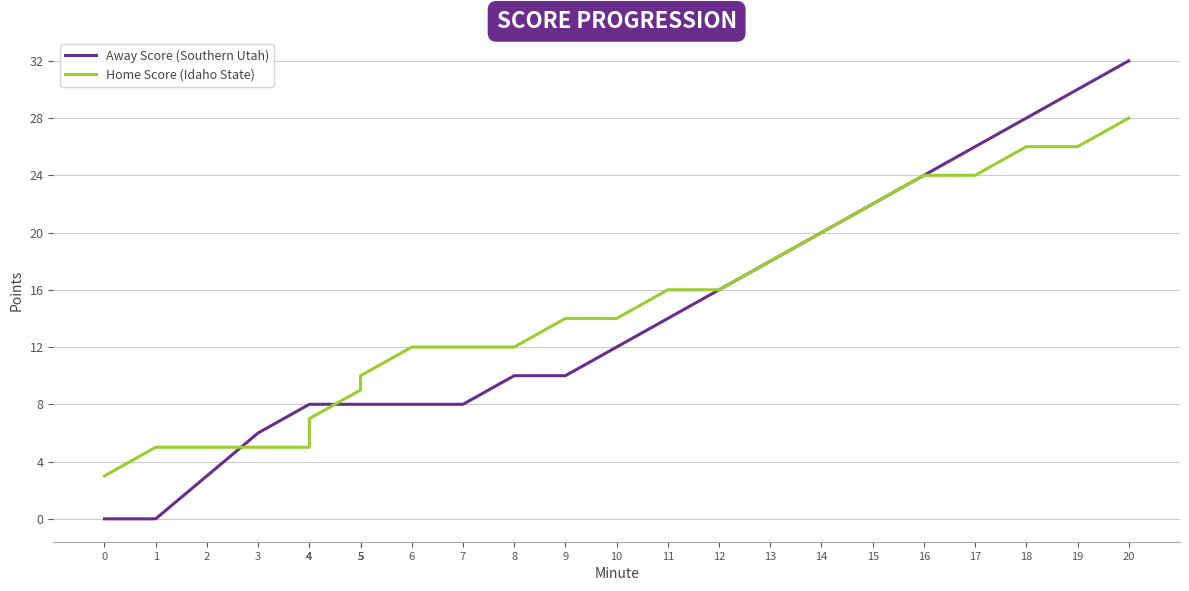

The value of Away Score (Southern Utah) at 7 is 8. True or false?

True